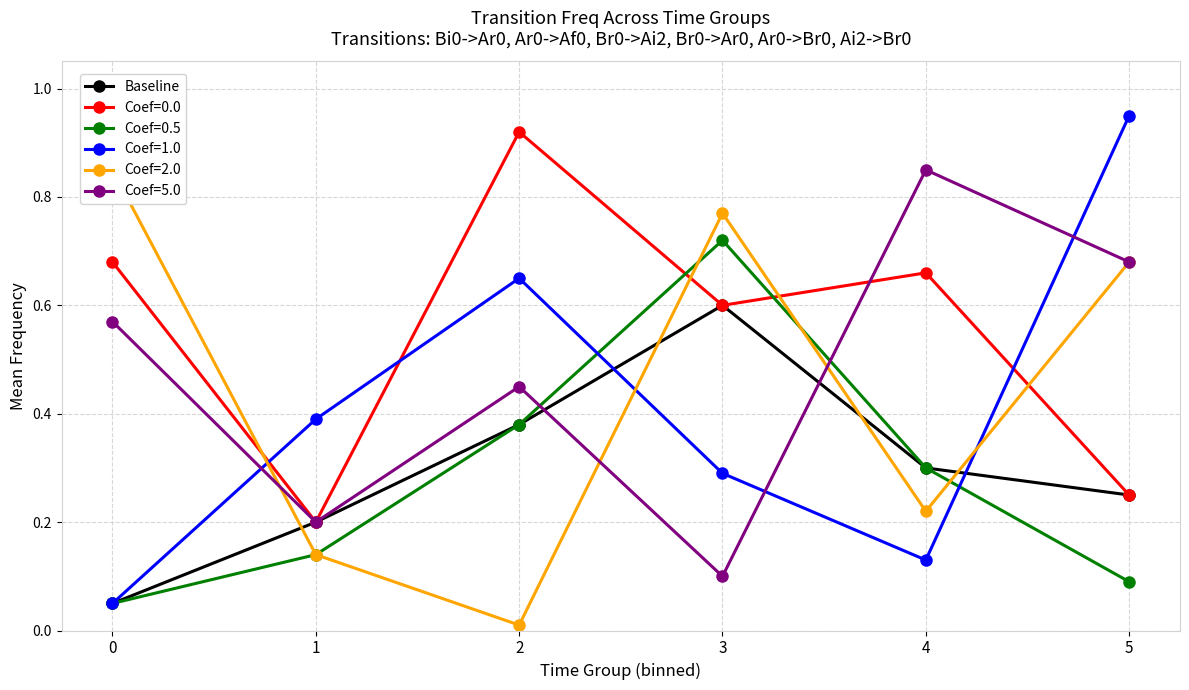

Is it true that Baseline equals 0.4 at 5?

False